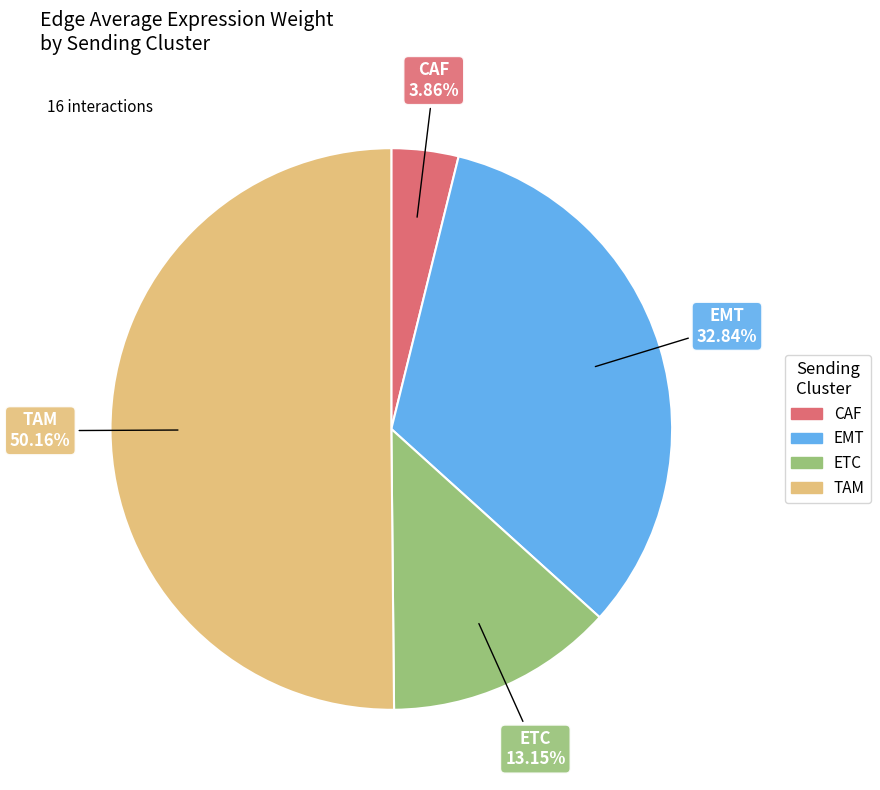

What percentage is the EMT slice, to the nearest percent?

33%